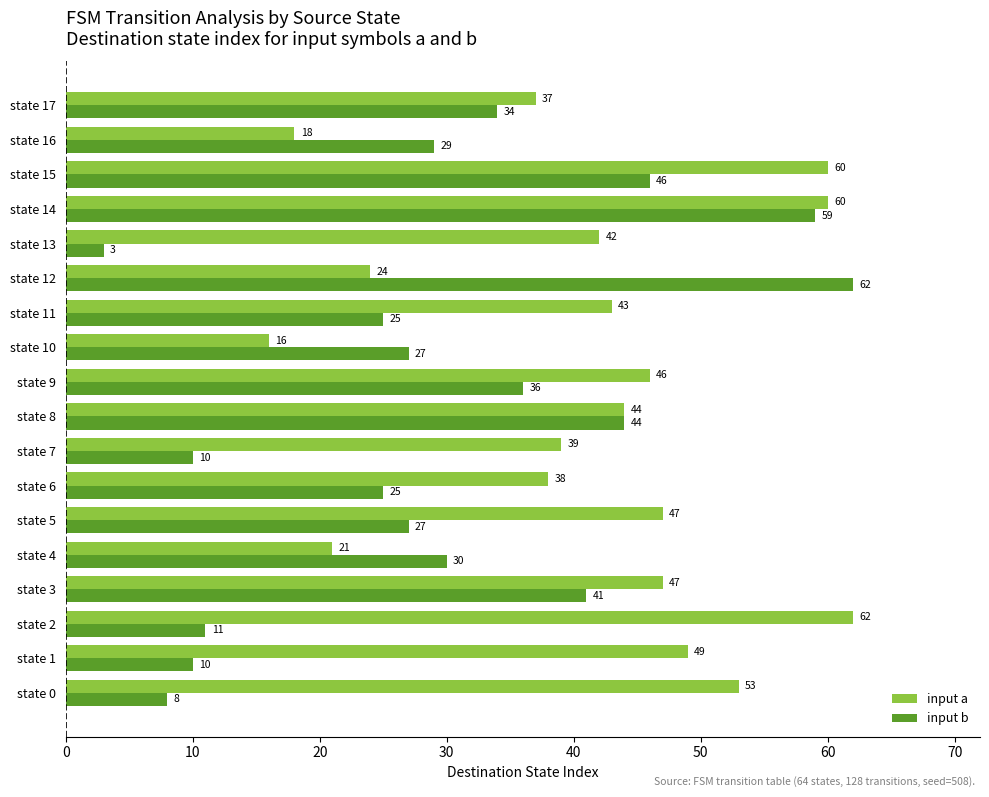

The input b series shows 27 at state 10. True or false?

True